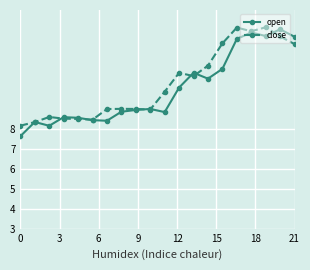

What is the value of the close point at the 15th from the left?

12.3